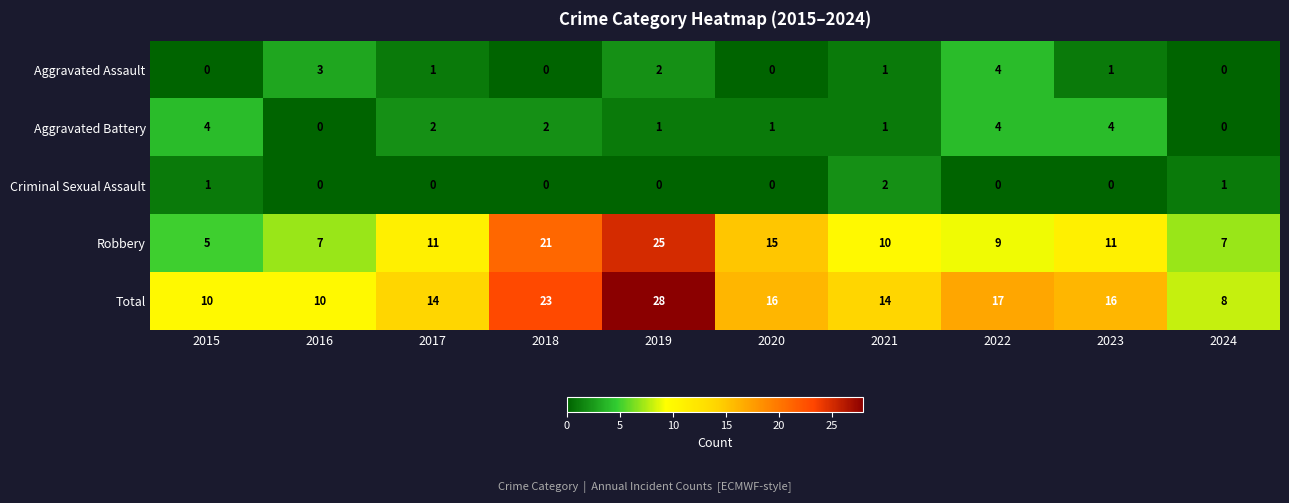

What is the maximum value shown in the chart?

28